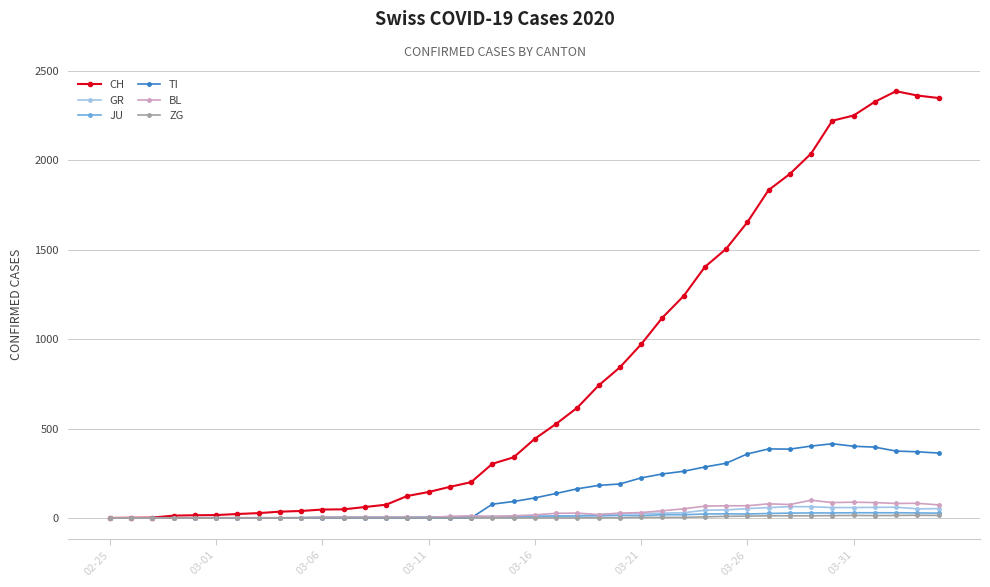

What is the sum of all JU values?

494